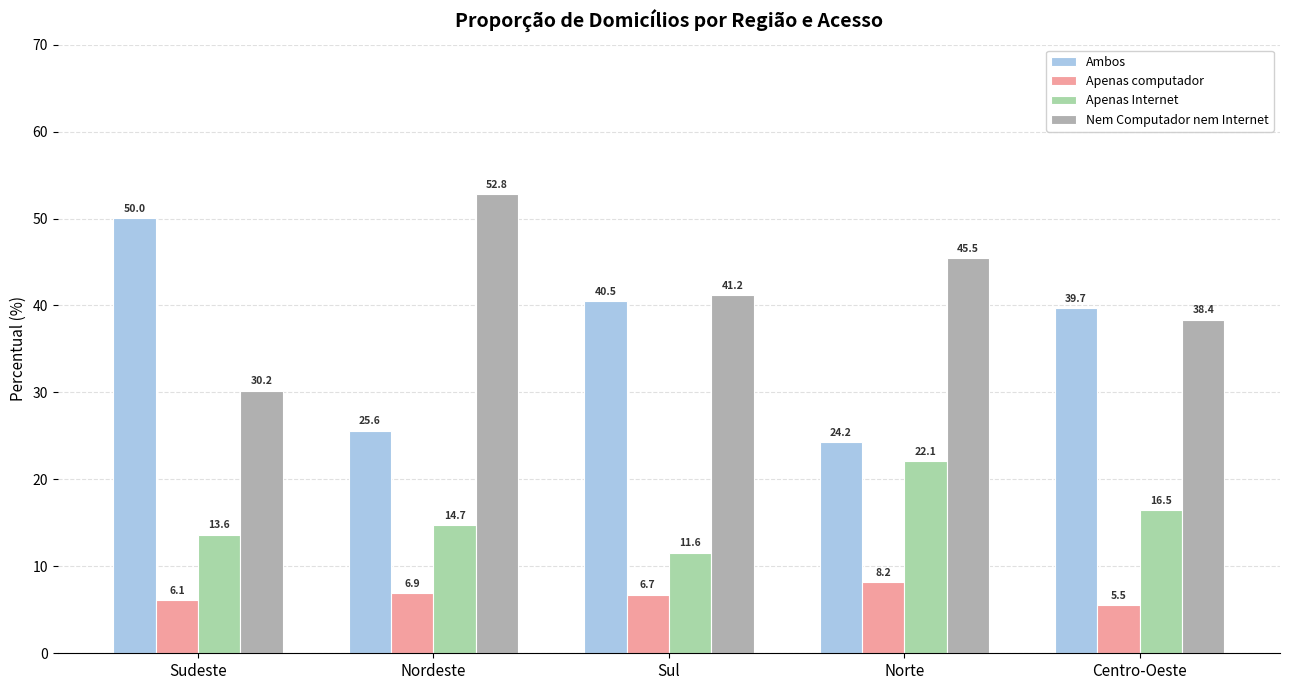

Reading left to right, list all the values displayed in this chart.

Ambos: 50.0	25.6	40.5	24.2	39.7
Apenas computador: 6.1	6.9	6.7	8.2	5.5
Apenas Internet: 13.6	14.7	11.6	22.1	16.5
Nem Computador nem Internet: 30.2	52.8	41.2	45.5	38.4